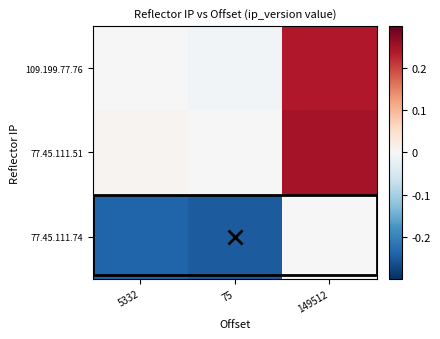

Reading left to right, what are all the values shown in this chart?

109.199.77.76: 5332=0.0	75=-0.0	149512=0.2
77.45.111.51: 5332=0.0	75=0.0	149512=0.2
77.45.111.74: 5332=-0.2	75=-0.2	149512=0.0